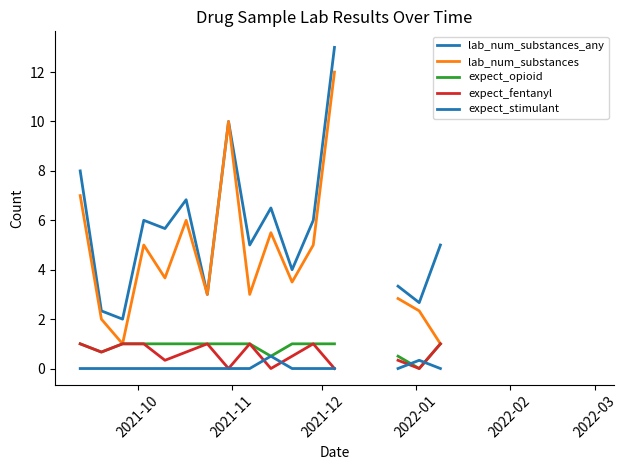

True or false: lab_num_substances and expect_fentanyl intersect in this chart.

False